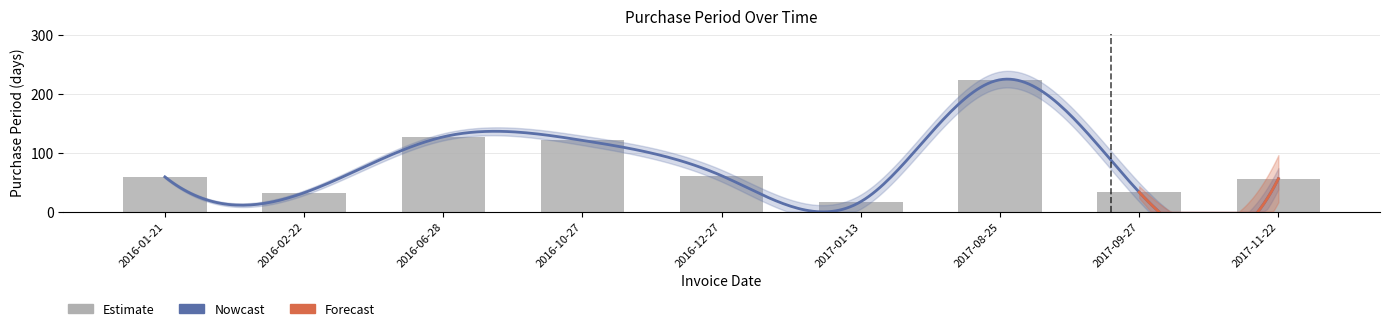

What is the average value?

81